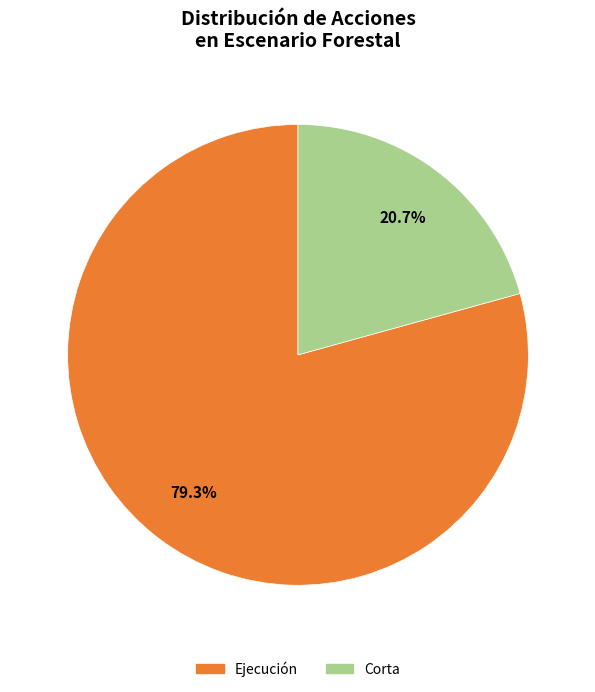

Is there any slice that represents more than half of the pie?

Yes